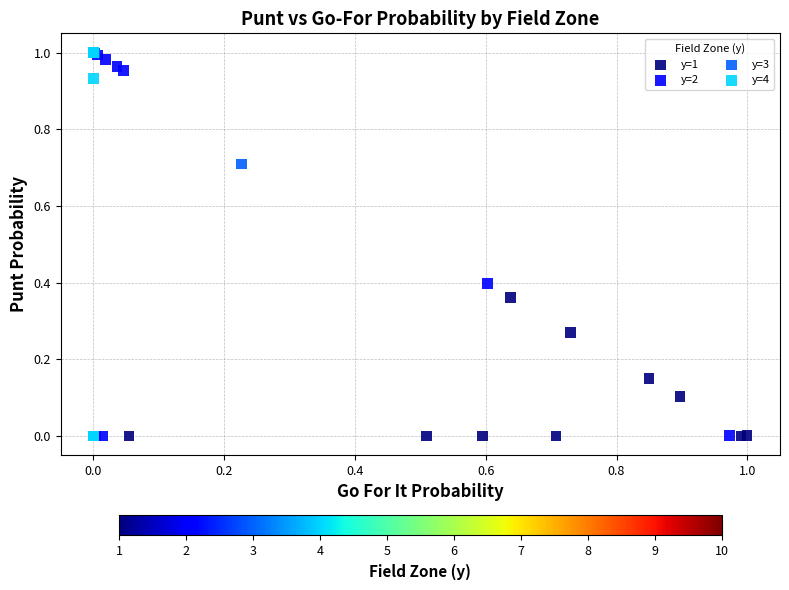

What are all the series names shown in the legend?

y=1, y=2, y=3, y=4